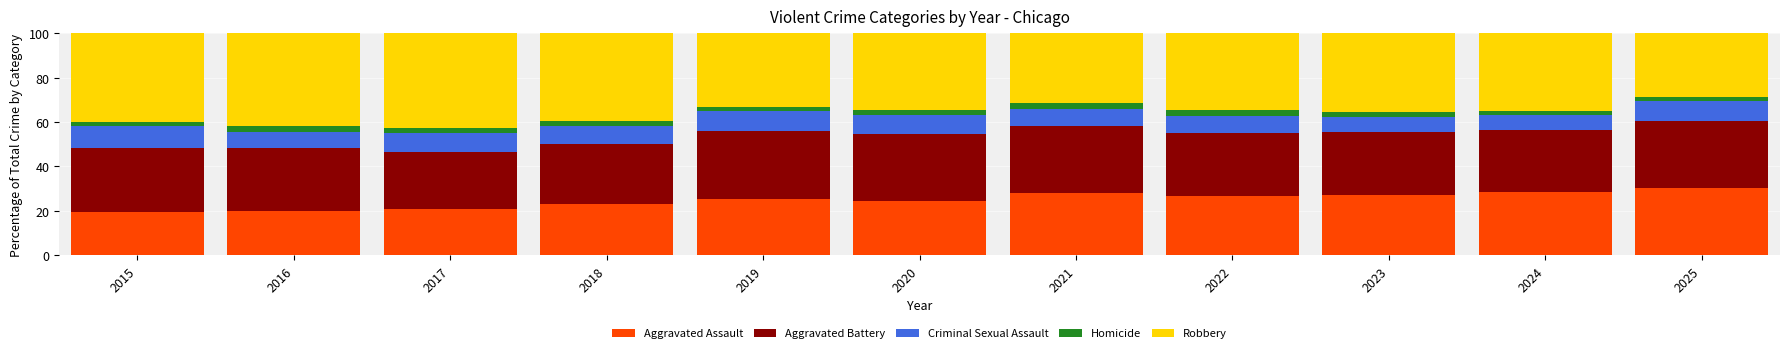

Is it true that Aggravated Assault equals 19.5 at 2015?

True